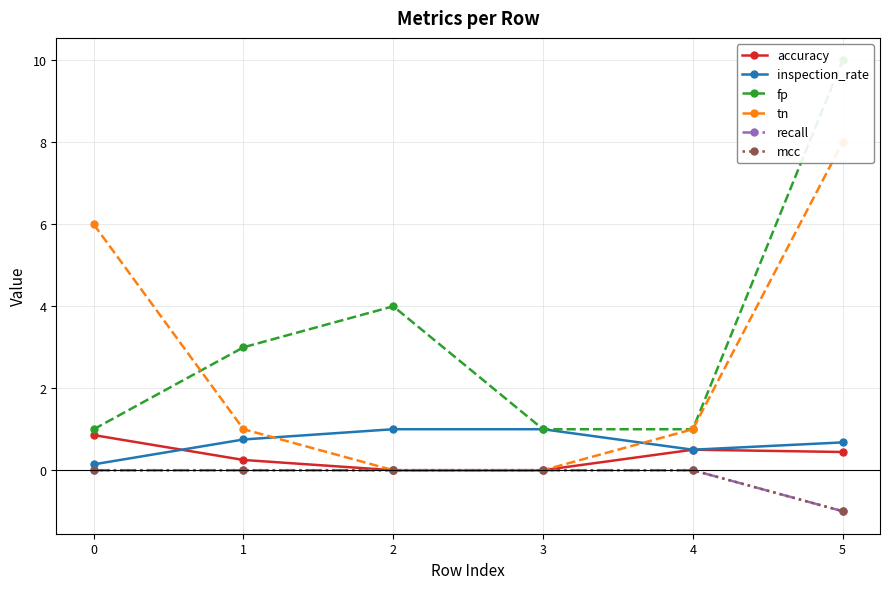

Rank the series at 1 from lowest to highest value.

recall, mcc, accuracy, inspection_rate, tn, fp